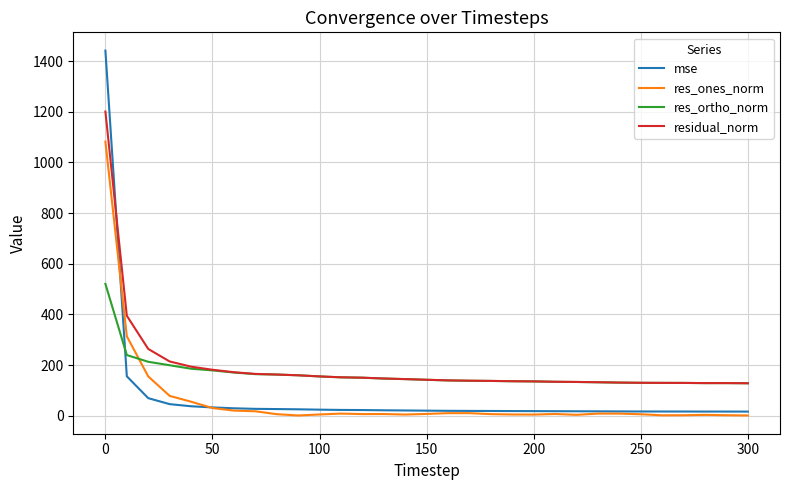

True or false: res_ones_norm and residual_norm cross at least once.

False